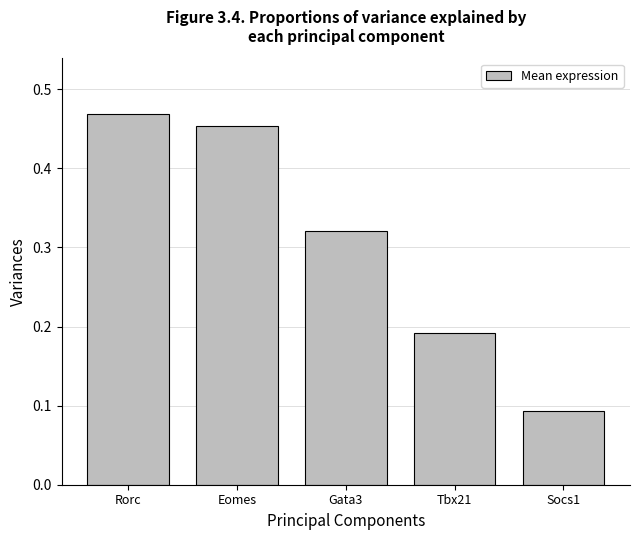

List the labels in order of value, smallest first.

Socs1, Tbx21, Gata3, Eomes, Rorc